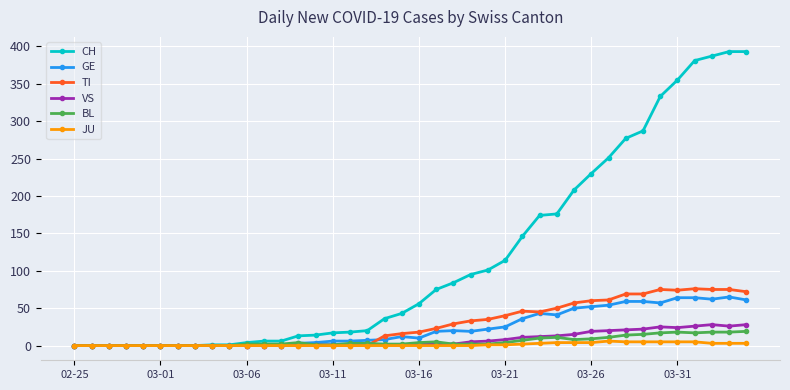

List the series in order of their peak value, highest first.

CH, TI, GE, VS, BL, JU